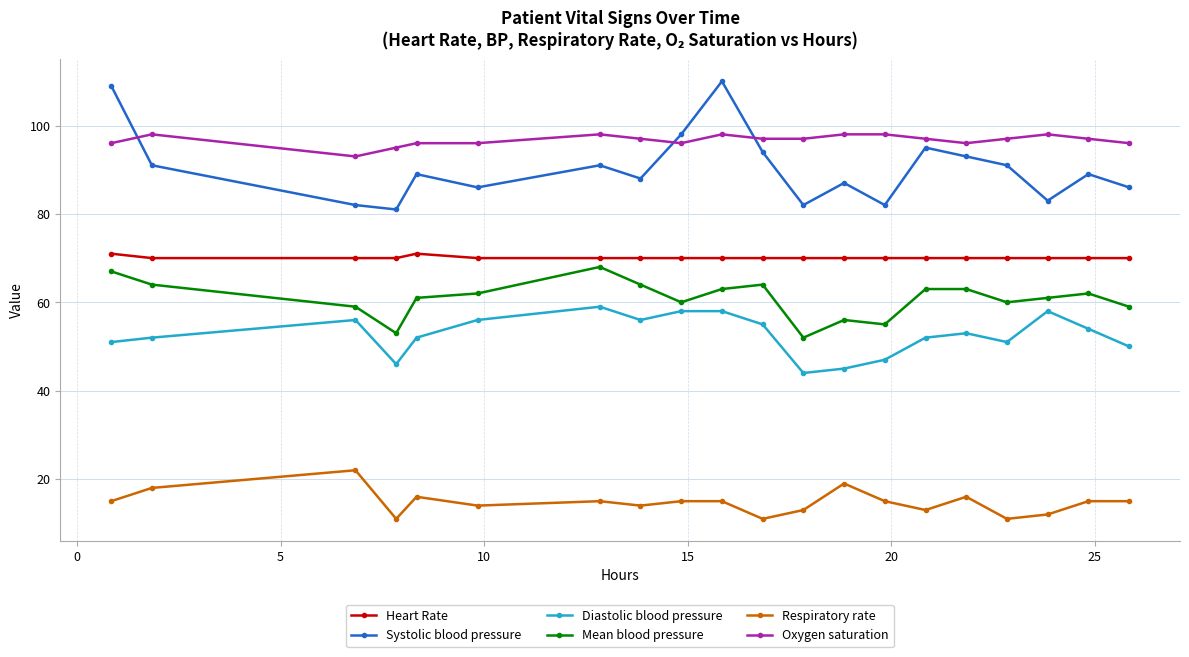

Which series has the widest spread of values?

Systolic blood pressure